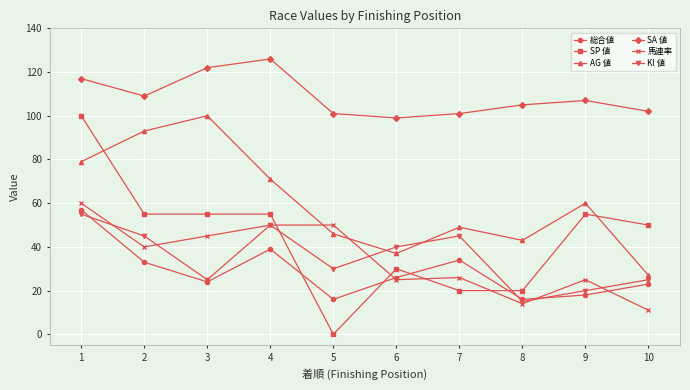

At which category does the chart reach its peak across all series?

4